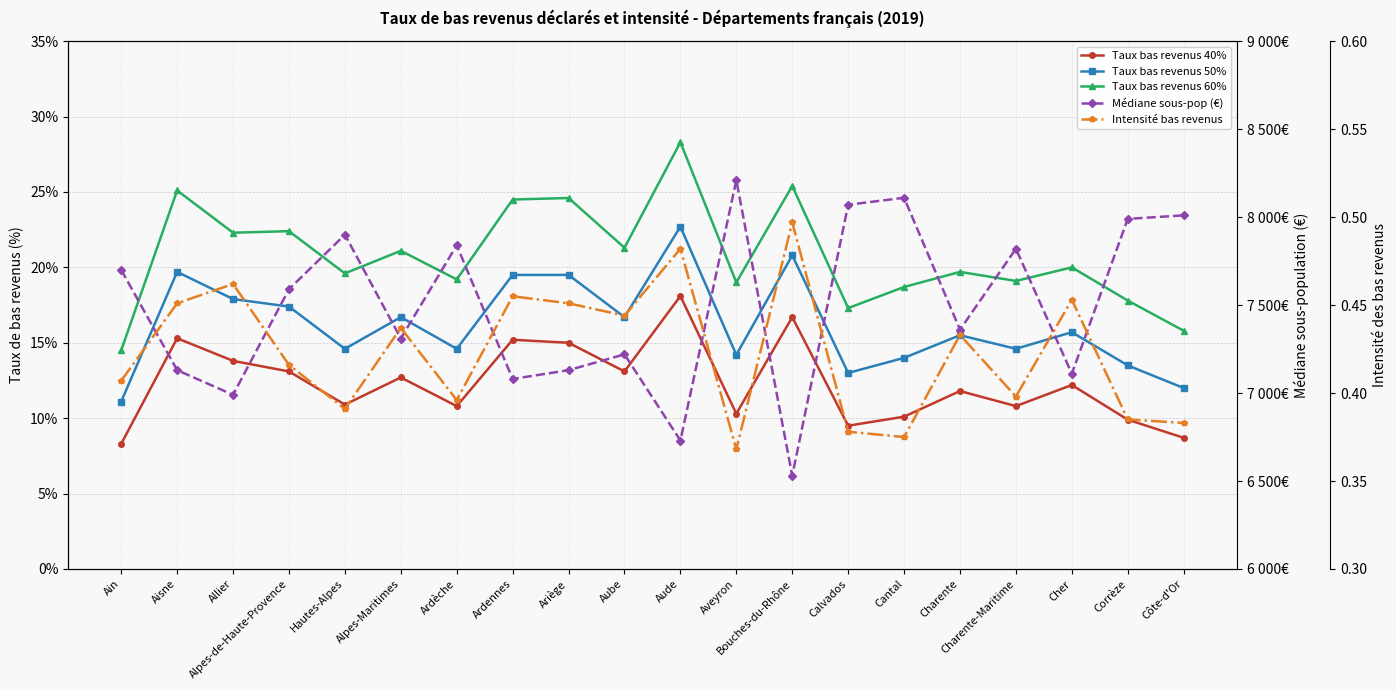

Reading left to right, what are all the values shown in this chart?

Taux bas revenus 40%: Ain=8.3	Aisne=15.3	Allier=13.8	Alpes-de-Haute-Provence=13.1	Hautes-Alpes=10.9	Alpes-Maritimes=12.7	Ardèche=10.8	Ardennes=15.2	Ariège=15.0	Aube=13.1	Aude=18.1	Aveyron=10.3	Bouches-du-Rhône=16.7	Calvados=9.5	Cantal=10.1	Charente=11.8	Charente-Maritime=10.8	Cher=12.2	Corrèze=9.9	Côte-d'Or=8.7
Taux bas revenus 50%: Ain=11.1	Aisne=19.7	Allier=17.9	Alpes-de-Haute-Provence=17.4	Hautes-Alpes=14.6	Alpes-Maritimes=16.7	Ardèche=14.6	Ardennes=19.5	Ariège=19.5	Aube=16.7	Aude=22.7	Aveyron=14.2	Bouches-du-Rhône=20.8	Calvados=13.0	Cantal=14.0	Charente=15.5	Charente-Maritime=14.6	Cher=15.7	Corrèze=13.5	Côte-d'Or=12.0
Taux bas revenus 60%: Ain=14.5	Aisne=25.1	Allier=22.3	Alpes-de-Haute-Provence=22.4	Hautes-Alpes=19.6	Alpes-Maritimes=21.1	Ardèche=19.2	Ardennes=24.5	Ariège=24.6	Aube=21.3	Aude=28.3	Aveyron=19.0	Bouches-du-Rhône=25.4	Calvados=17.3	Cantal=18.7	Charente=19.7	Charente-Maritime=19.1	Cher=20.0	Corrèze=17.8	Côte-d'Or=15.8
Médiane sous-pop (€): Ain=7700.0	Aisne=7130.0	Allier=6990.0	Alpes-de-Haute-Provence=7590.0	Hautes-Alpes=7900.0	Alpes-Maritimes=7310.0	Ardèche=7840.0	Ardennes=7080.0	Ariège=7130.0	Aube=7220.0	Aude=6730.0	Aveyron=8210.0	Bouches-du-Rhône=6530.0	Calvados=8070.0	Cantal=8110.0	Charente=7360.0	Charente-Maritime=7820.0	Cher=7110.0	Corrèze=7990.0	Côte-d'Or=8010.0
Intensité bas revenus: Ain=0.4	Aisne=0.5	Allier=0.5	Alpes-de-Haute-Provence=0.4	Hautes-Alpes=0.4	Alpes-Maritimes=0.4	Ardèche=0.4	Ardennes=0.5	Ariège=0.5	Aube=0.4	Aude=0.5	Aveyron=0.4	Bouches-du-Rhône=0.5	Calvados=0.4	Cantal=0.4	Charente=0.4	Charente-Maritime=0.4	Cher=0.5	Corrèze=0.4	Côte-d'Or=0.4